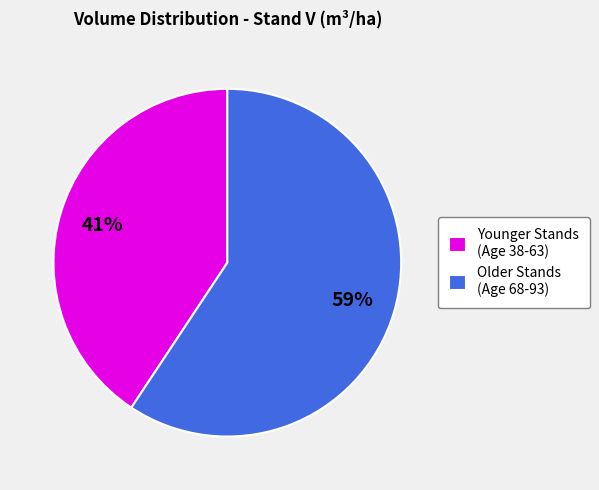

To the nearest percent, what is the average slice percentage?

50%